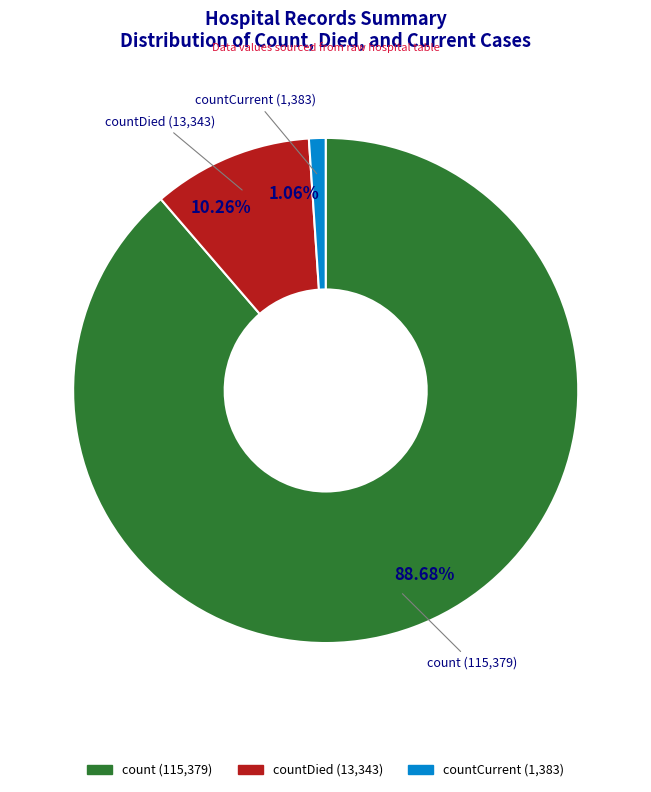

Does any single category account for the majority?

Yes